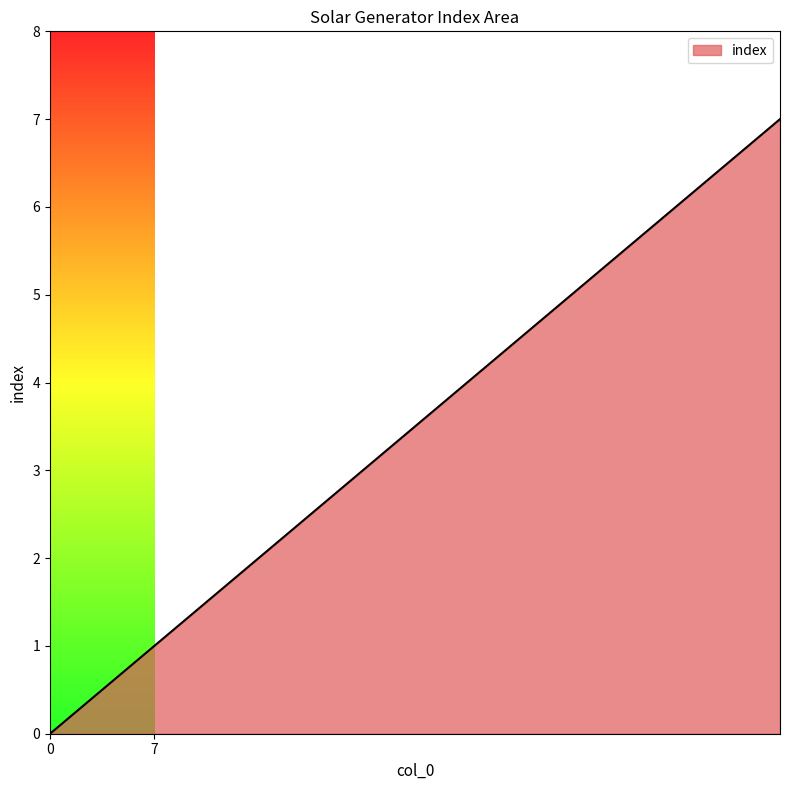

What is the sum of all values?

28